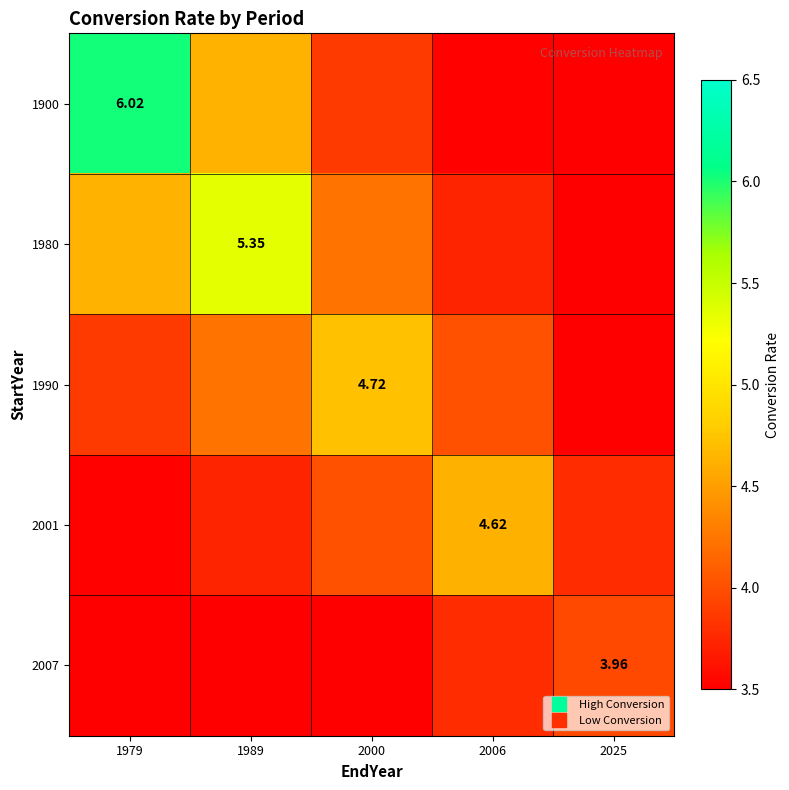

What is the sum of the 1980 values at 2025 and 2006?

7.1